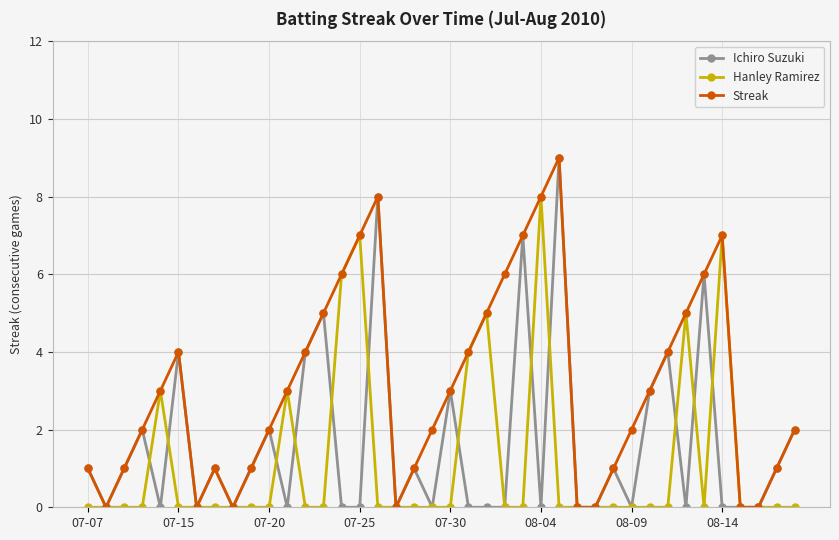

Which series has the largest total across all categories?

Streak